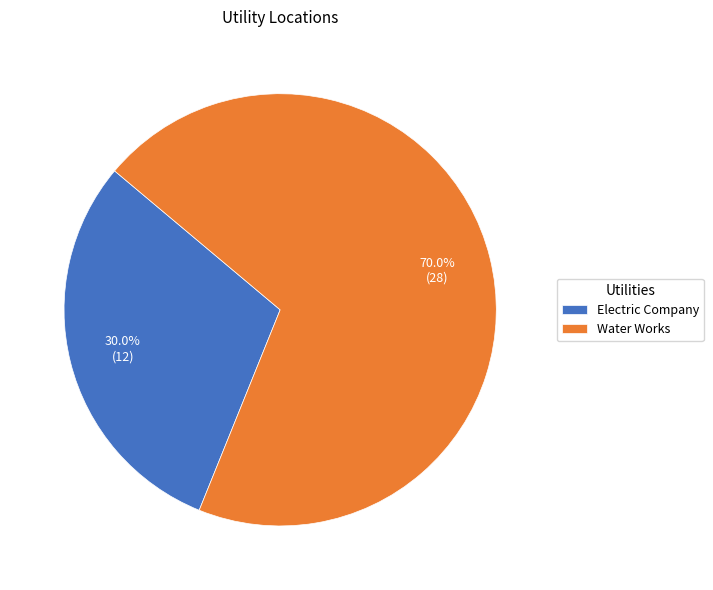

Is there any slice that represents more than half of the pie?

Yes